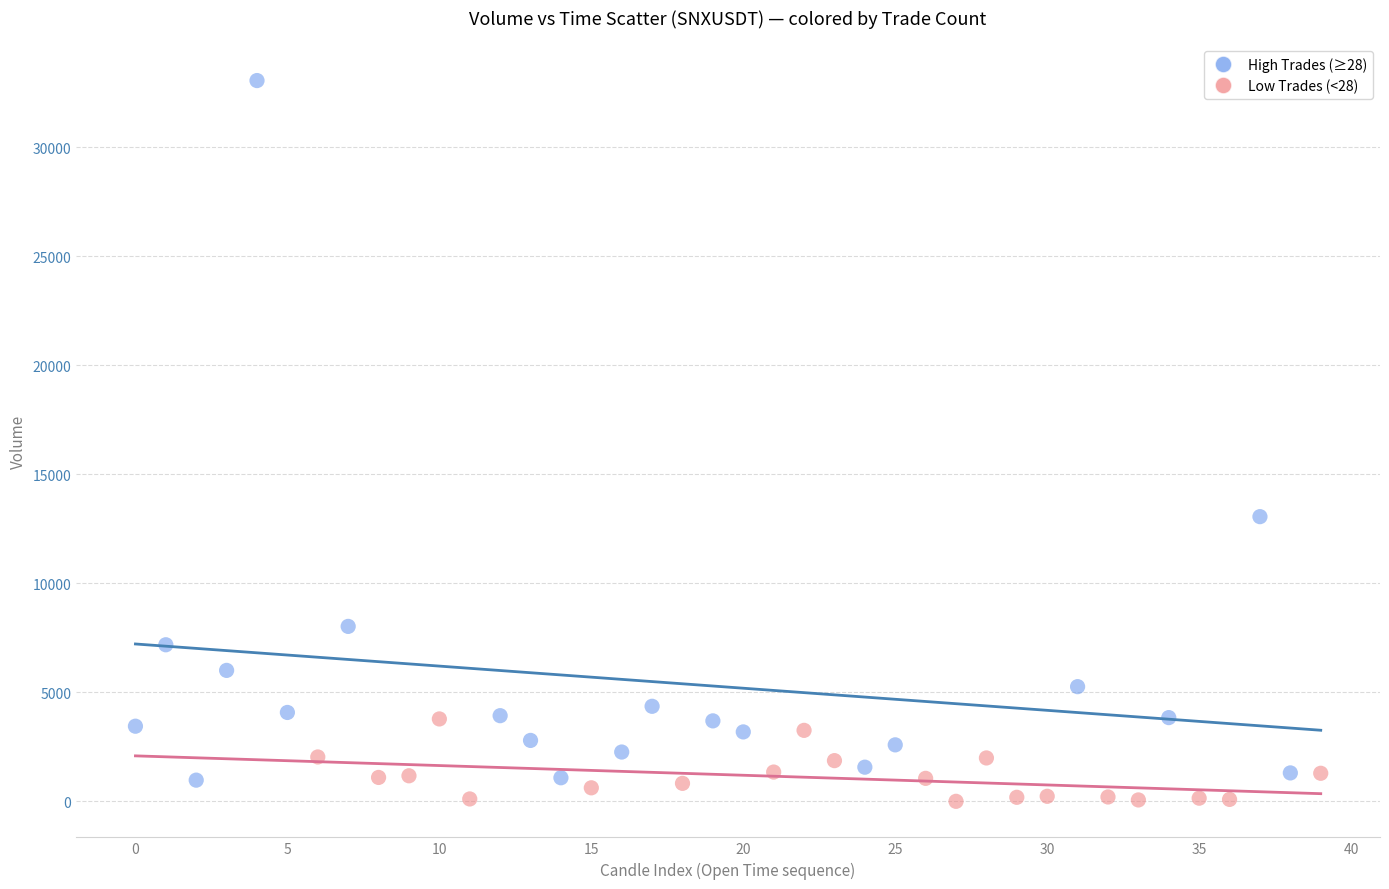

Which series reaches the maximum Y coordinate?

High Trades (≥28)